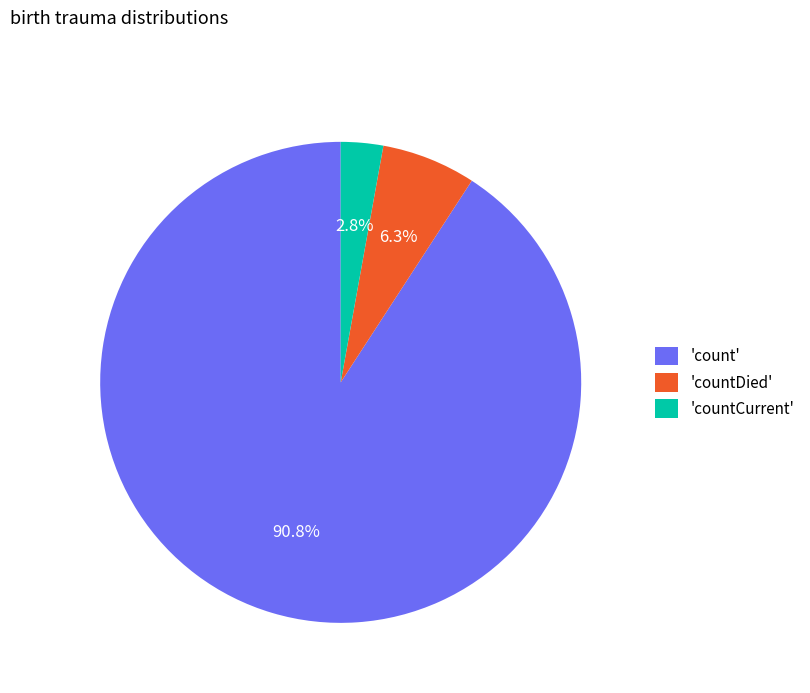

Rank the categories by value from highest to lowest.

'count', 'countDied', 'countCurrent'